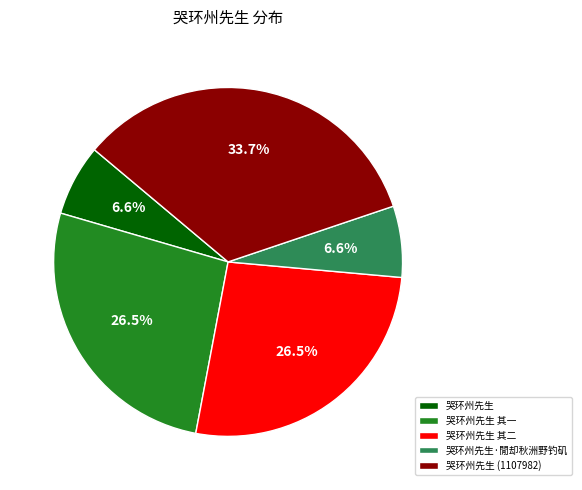

Does 哭环州先生 其一 represent more than half of the total?

No